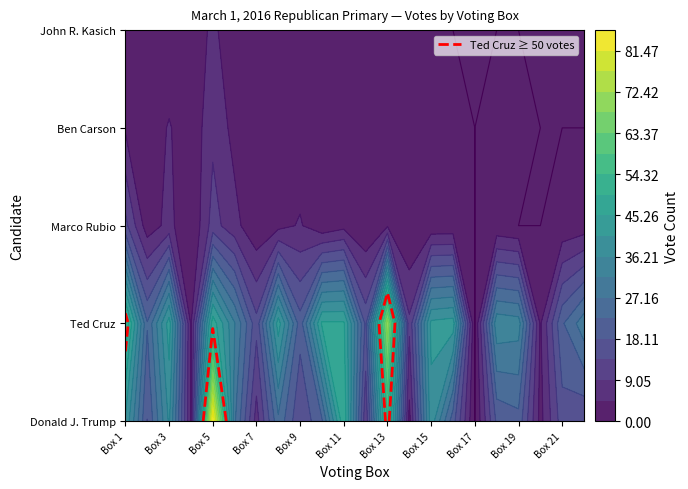

How many data points does each series have?

22